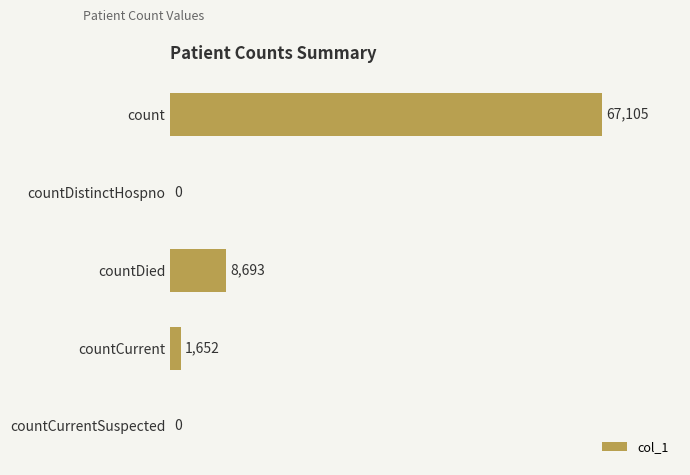

Are the bars horizontal?

Yes